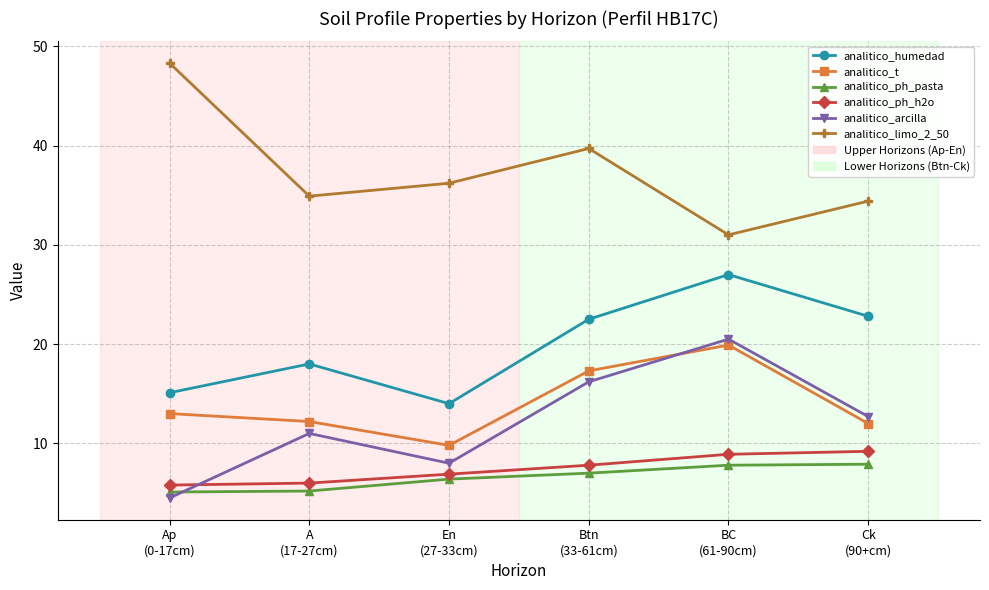

What is the difference between the second highest and minimum values in the analitico_arcilla series?

11.7